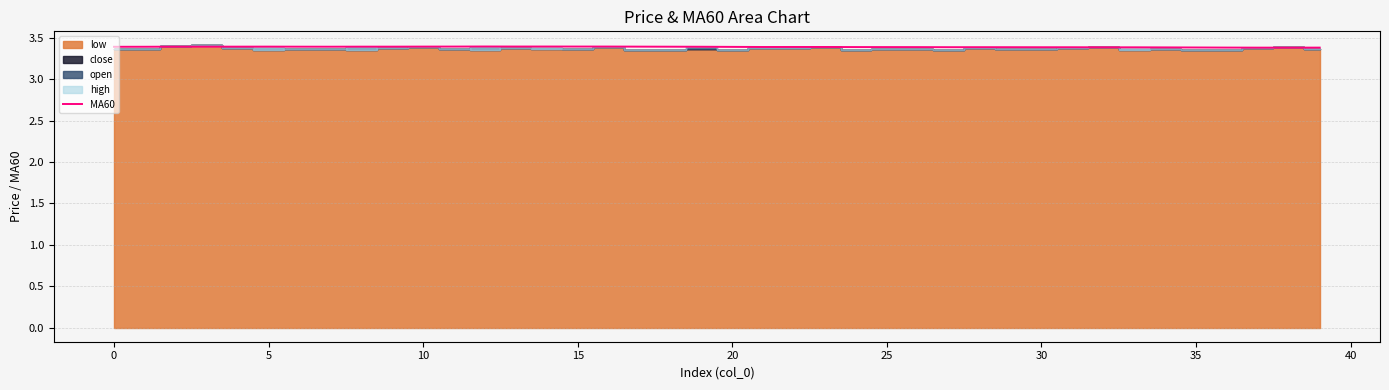

How many categories are shown in the chart?

40